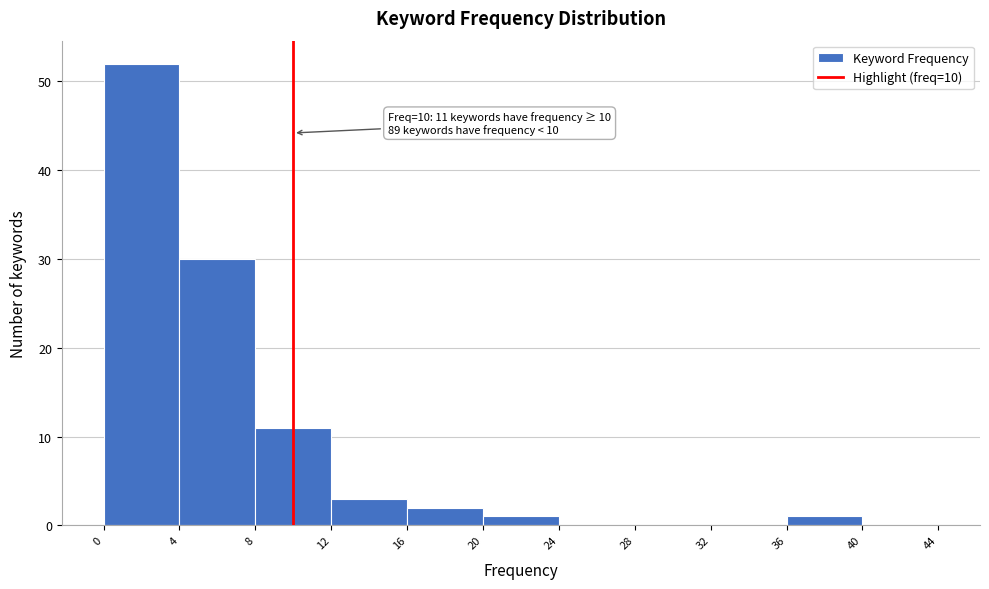

Which range on the x-axis has the tallest bar?

0 to 4